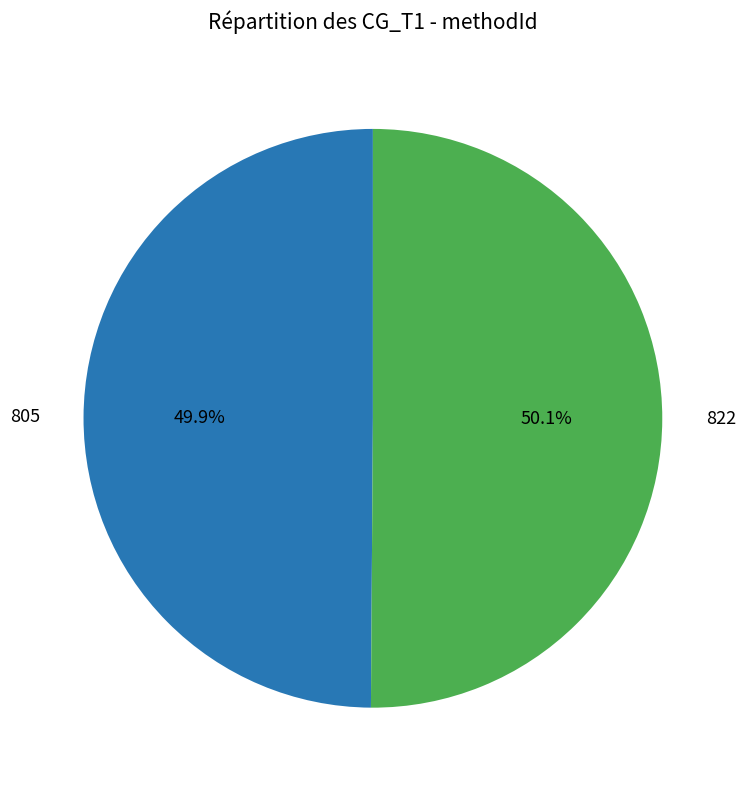

Is it true that 805 is 38% of the pie?

False